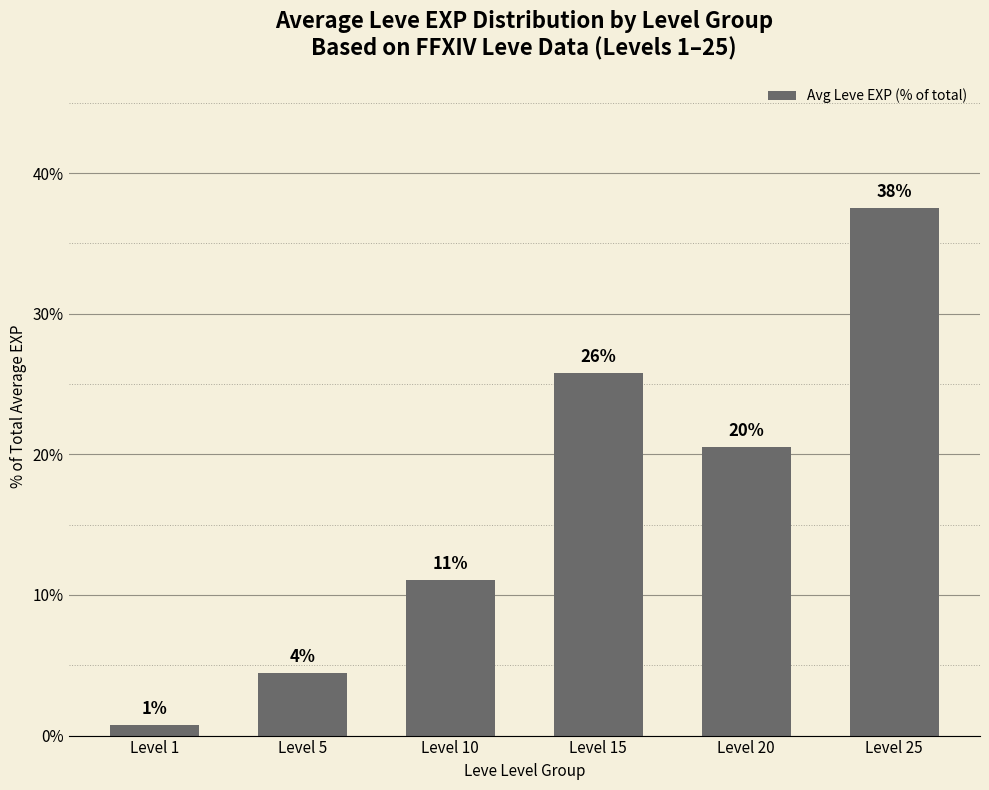

Which category has the lowest value across all series?

Level 1